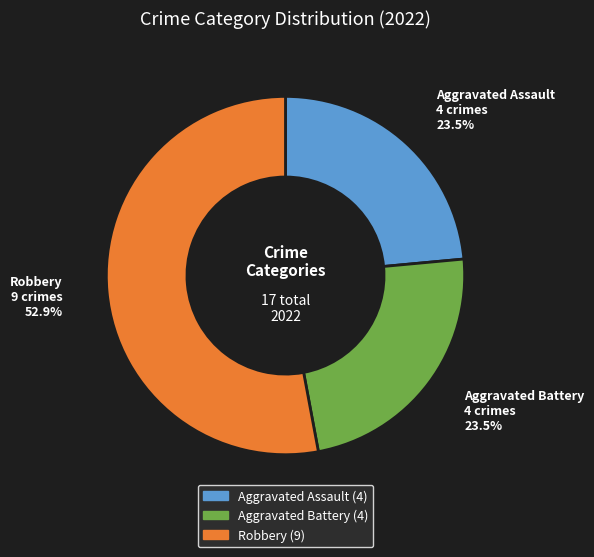

Is there any slice that represents more than half of the pie?

Yes